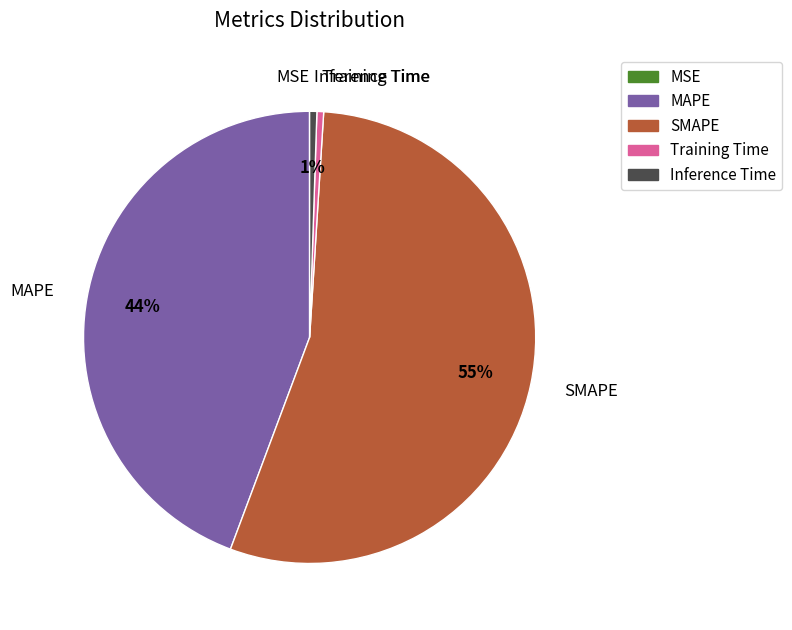

Do Training Time and Inference Time together represent more than half of the pie?

No